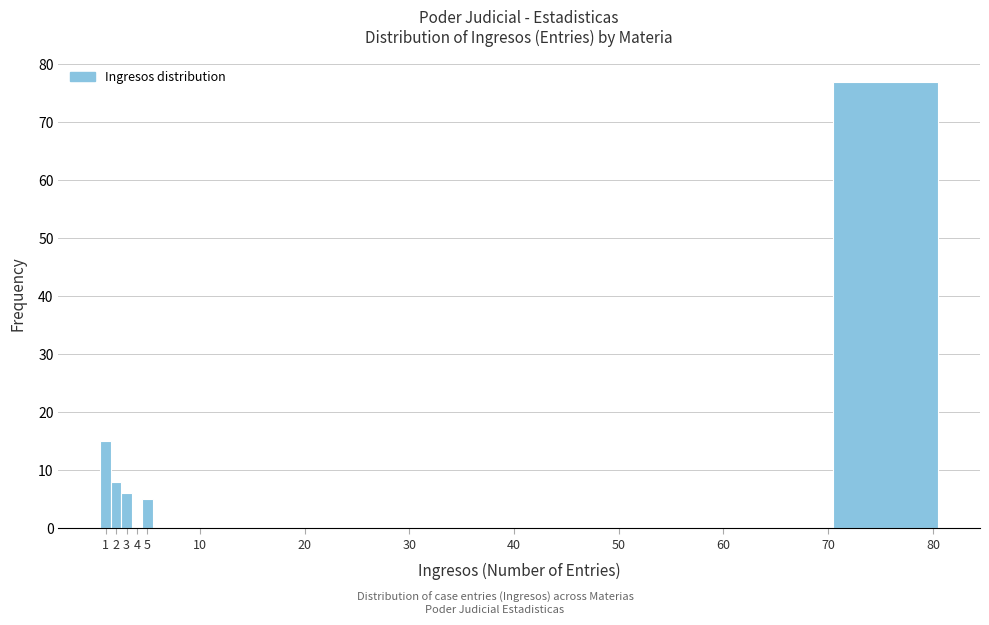

Over which range of the x-axis is the bar tallest?

70.5 to 80.5